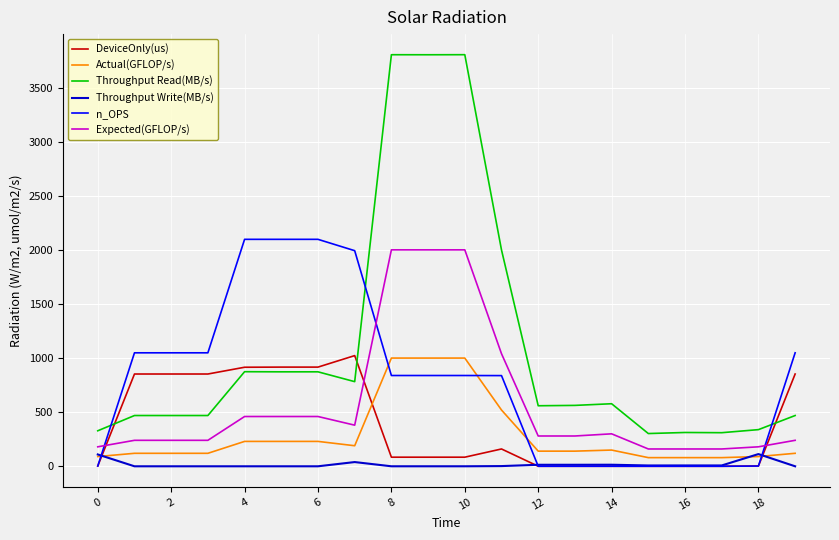

How many lines are shown in the chart?

6